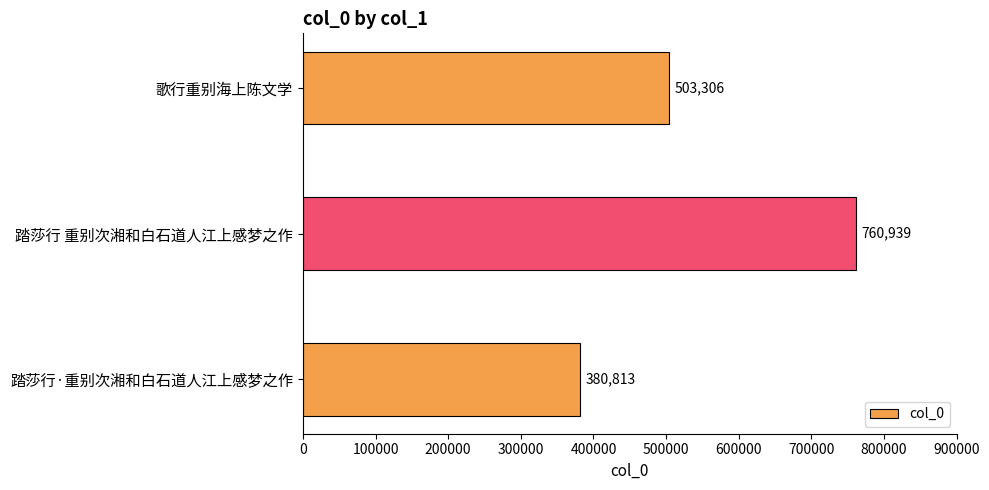

At which category does the chart reach its minimum across all series?

踏莎行·重别次湘和白石道人江上感梦之作